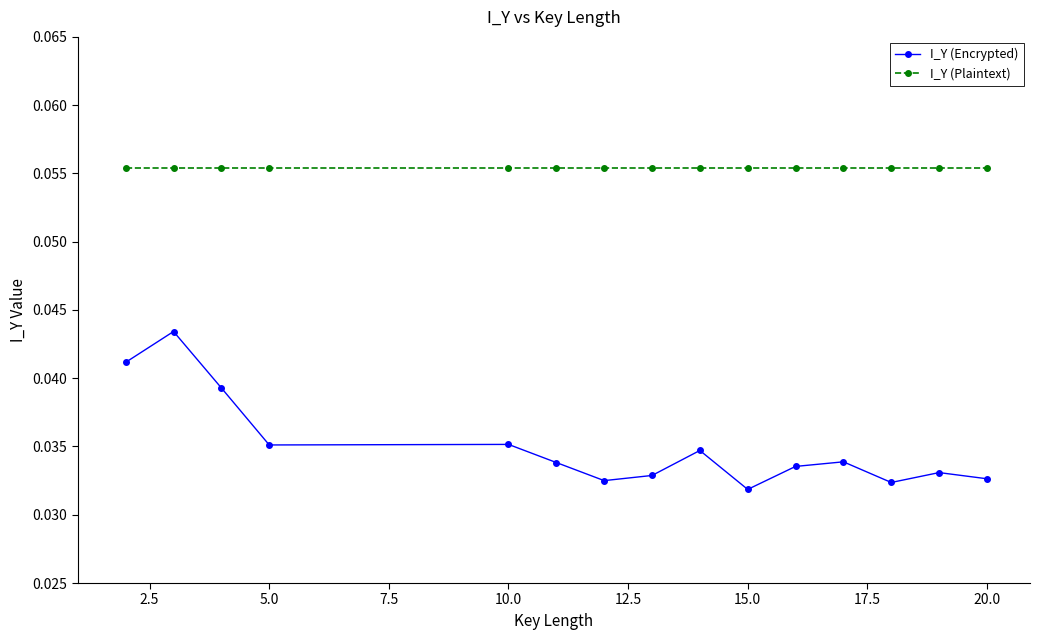

At how many categories does at least one series exceed 0?

15